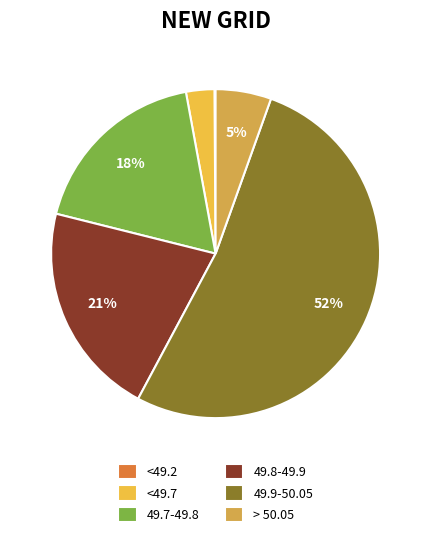

Combined, do 49.9-50.05 and <49.2 account for over 50%?

Yes